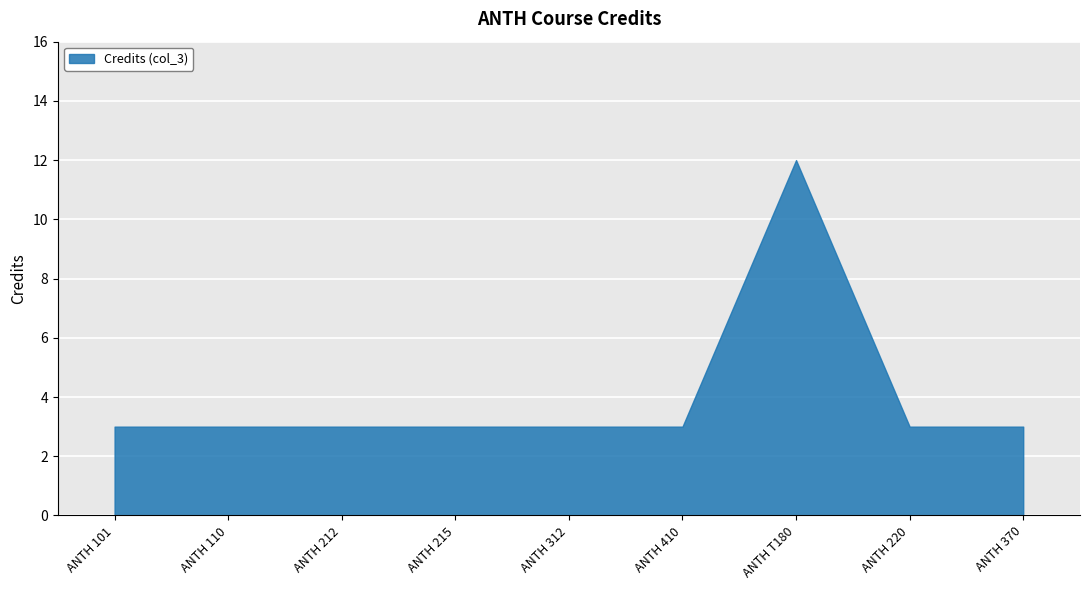

List the labels in order of value, smallest first.

ANTH 101, ANTH 110, ANTH 212, ANTH 215, ANTH 312, ANTH 410, ANTH 220, ANTH 370, ANTH T180